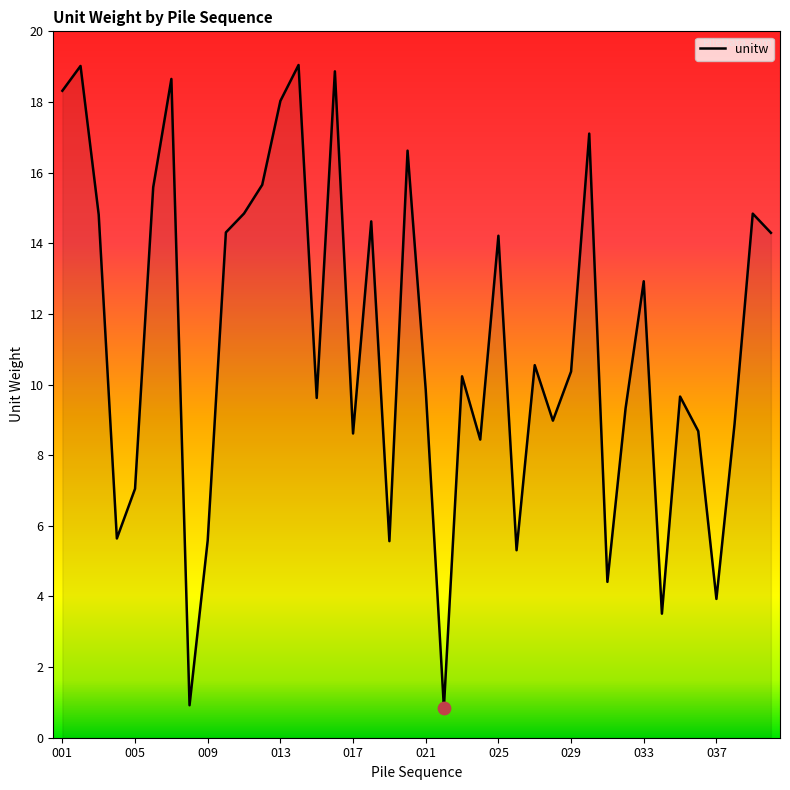

What is the greatest value displayed?

19.0